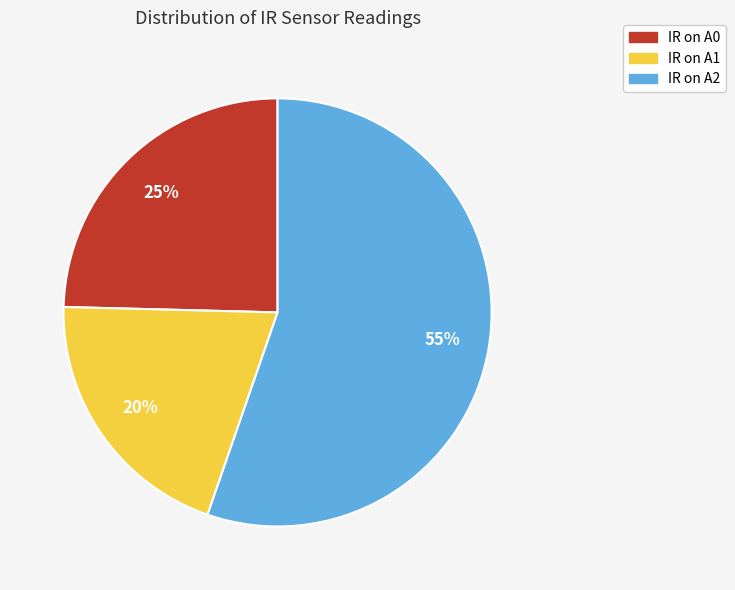

Which category has the smallest portion of the pie?

IR on A1